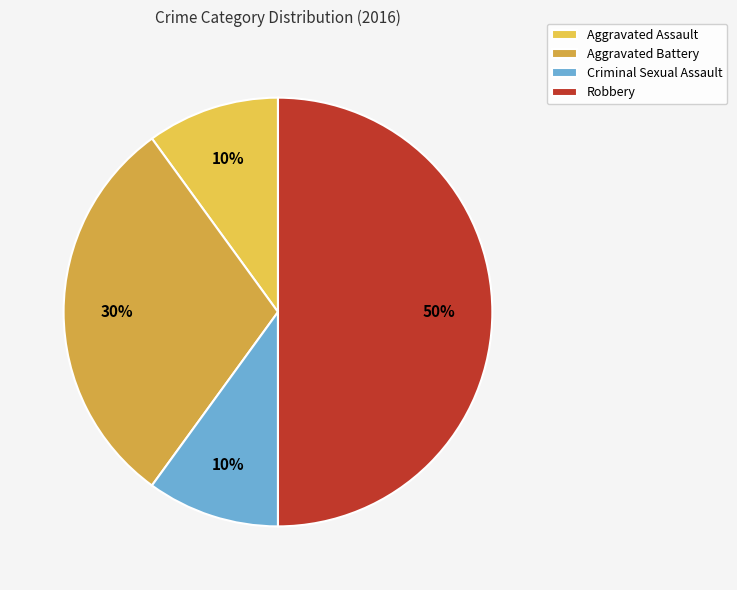

To the nearest percent, what is the difference between the Aggravated Battery and Criminal Sexual Assault slice percentages?

20%